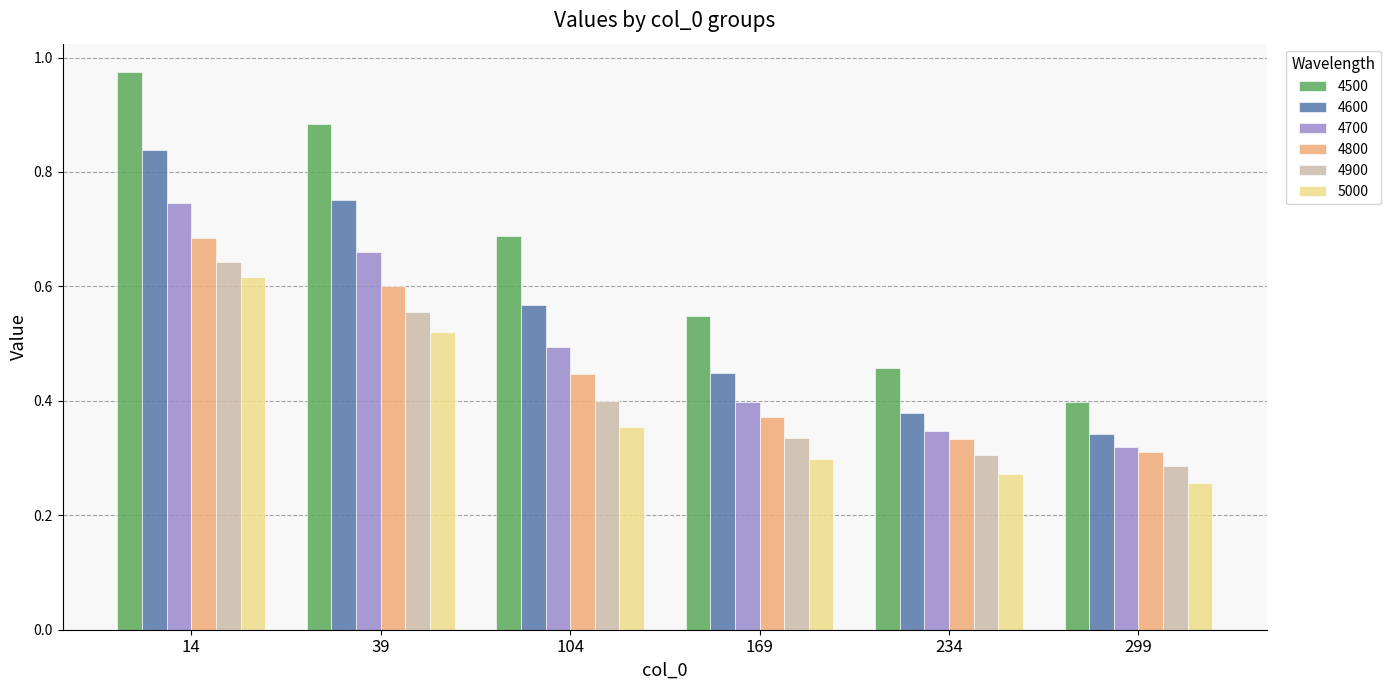

What is the total value across all series at 14?

4.5